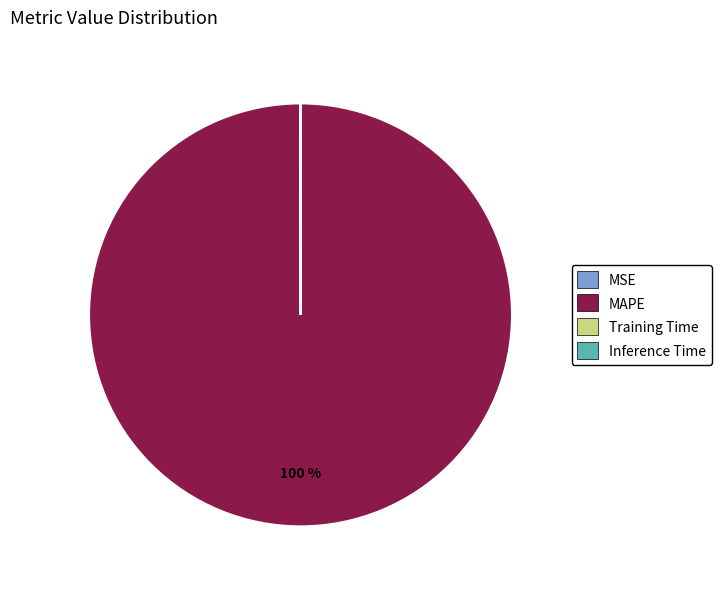

To the nearest percent, what is the average slice percentage?

25%